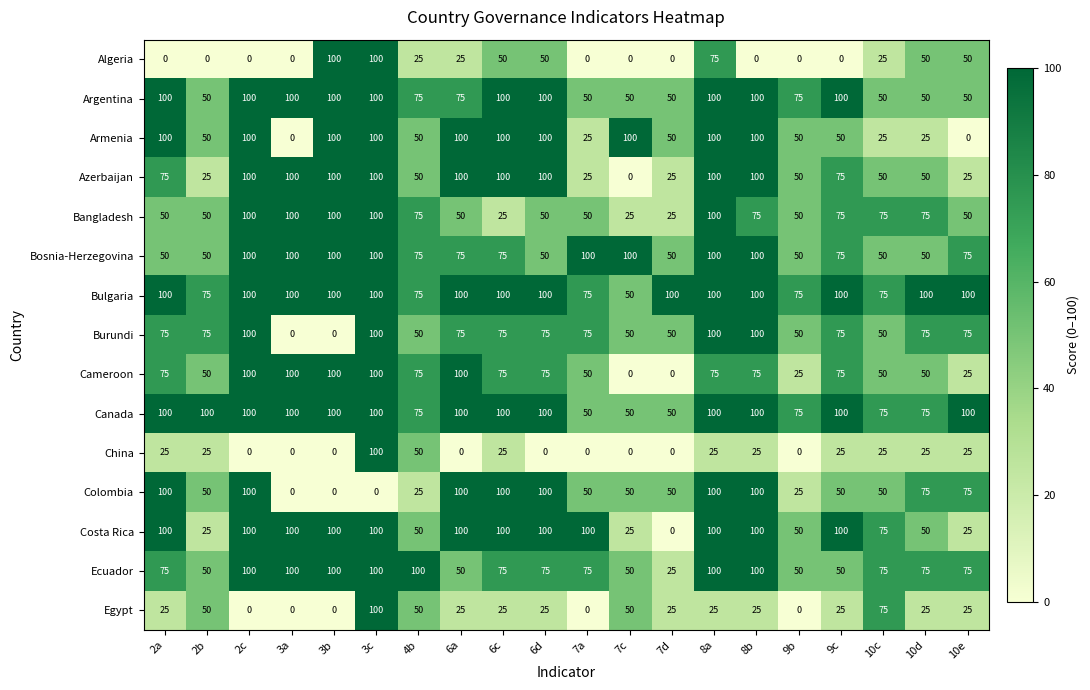

What is the sum of the Azerbaijan values at 3b and 10e?

125